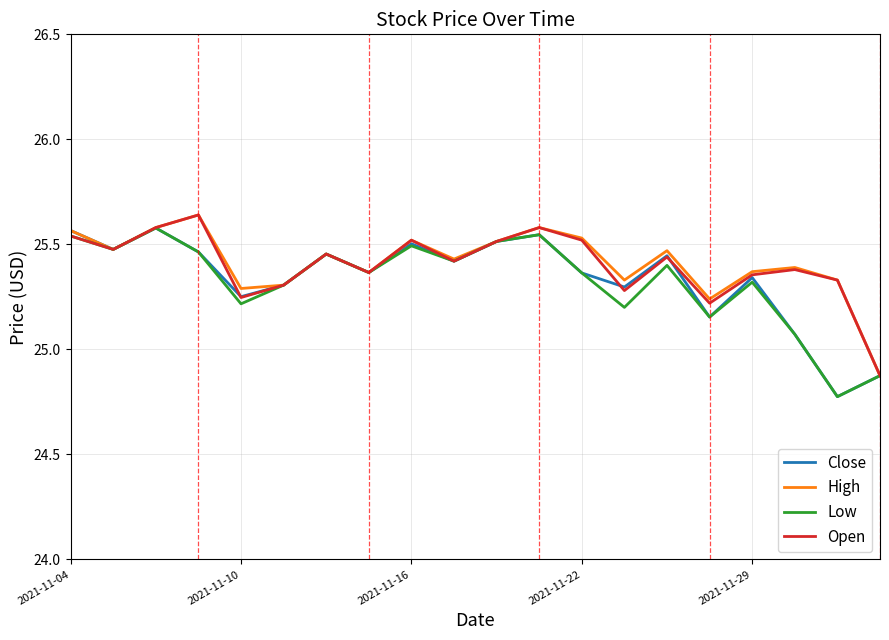

How many lines are shown in the chart?

4